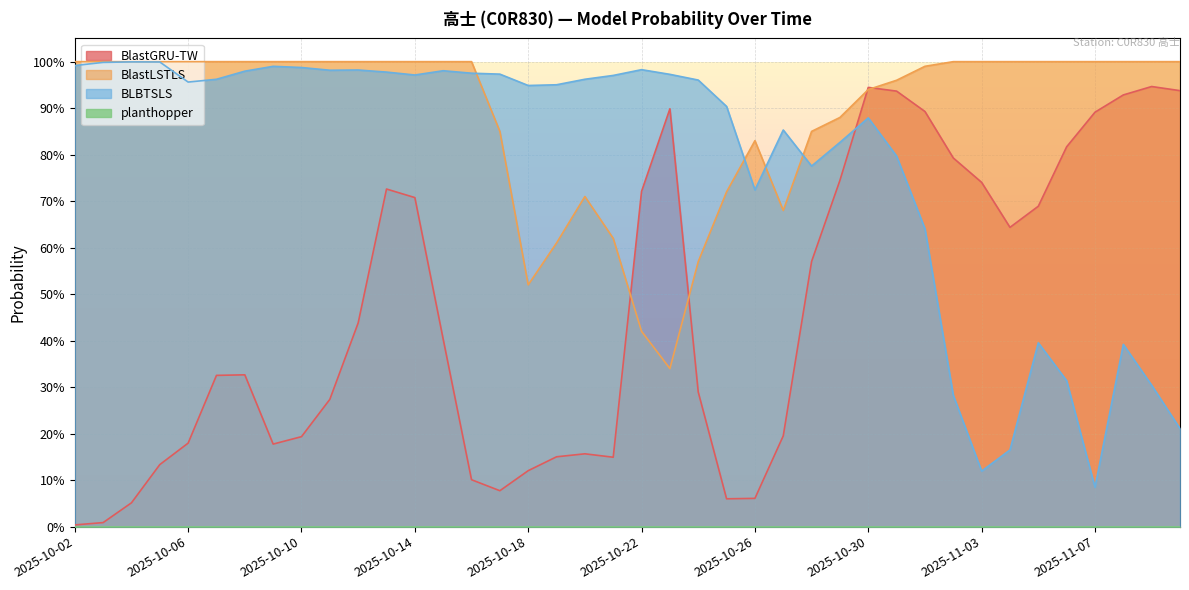

True or false: BlastGRU-TW has more than 0 points higher than both neighbors.

True